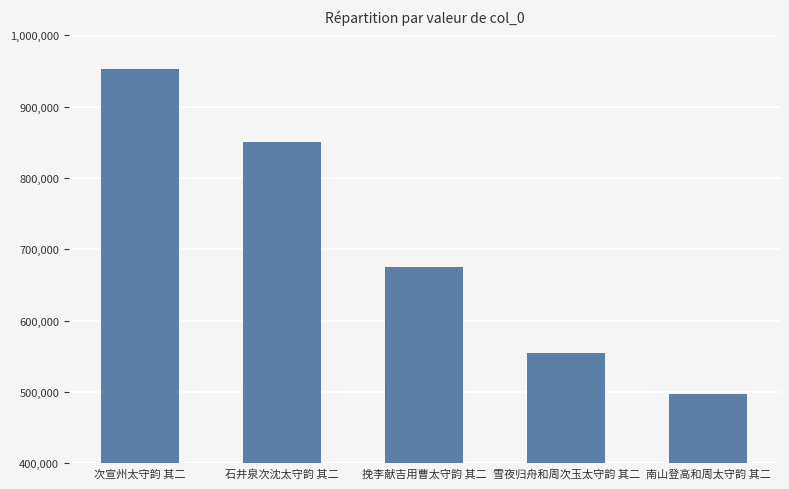

What is the smallest value displayed?

497766